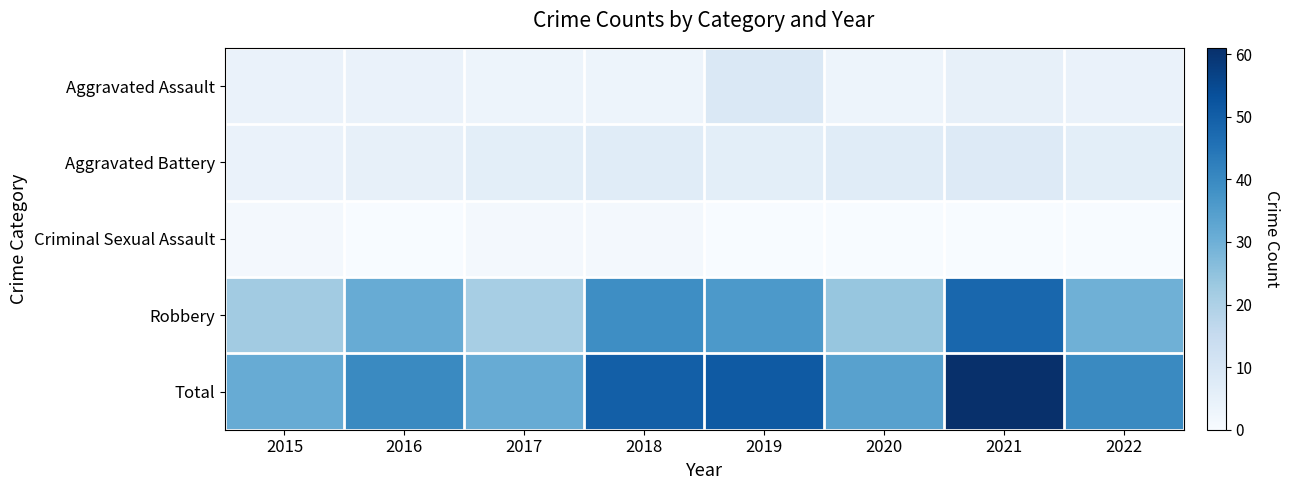

Rank the series by their maximum value, from highest to lowest.

Total, Robbery, Aggravated Assault, Aggravated Battery, Criminal Sexual Assault